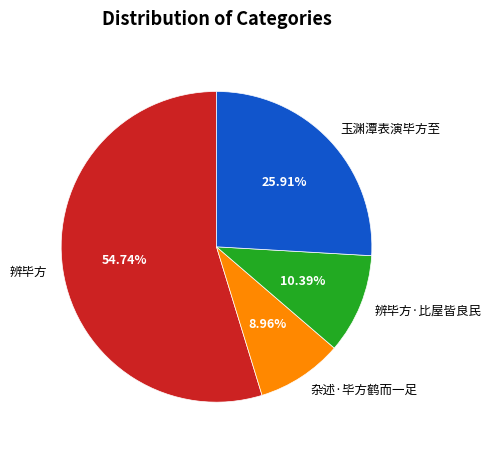

Rank the categories by value from highest to lowest.

辨毕方, 玉渊潭表演毕方至, 辨毕方·比屋皆良民, 杂述·毕方鹤而一足